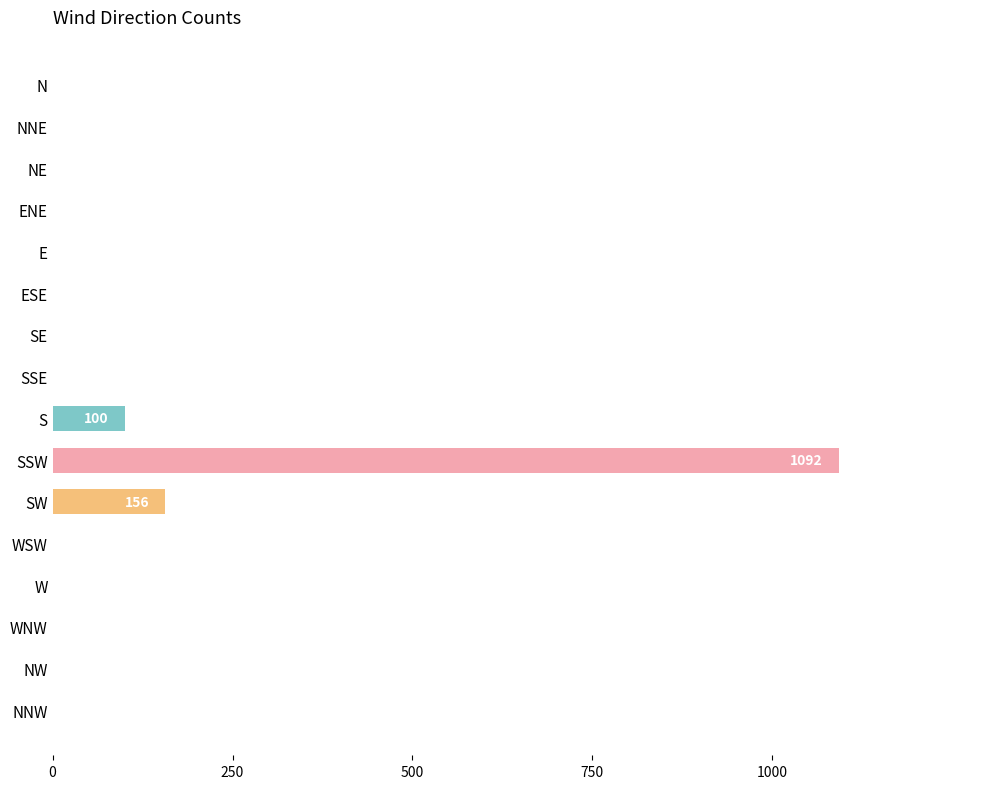

What is the average value?

84